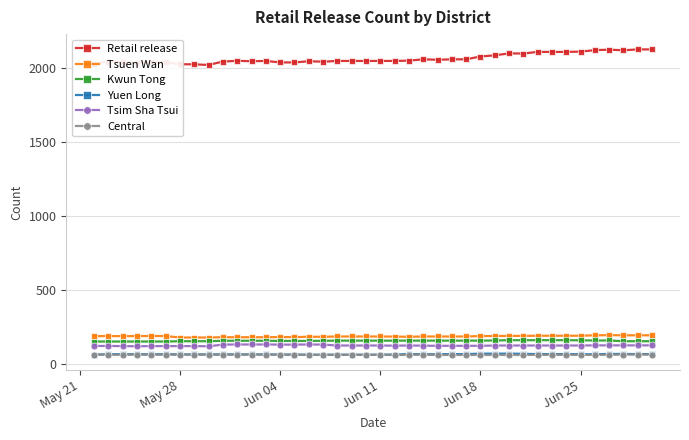

How many data points in Tsim Sha Tsui are less than 128?

15